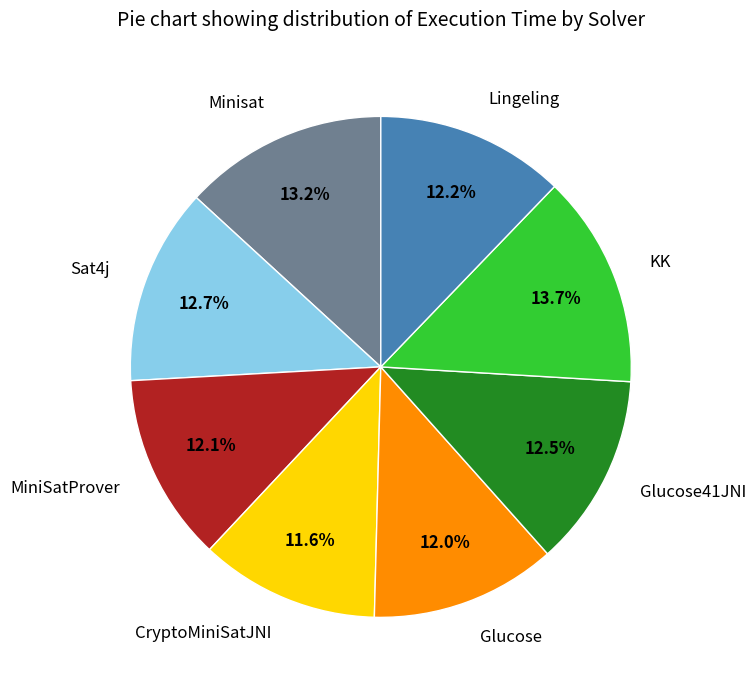

Does any single category account for the majority?

No